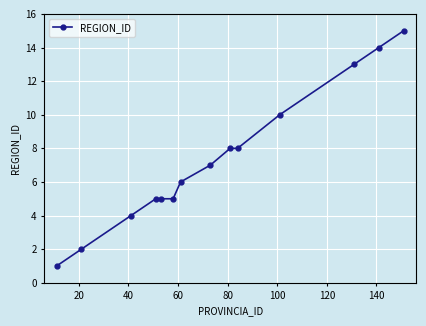

True or false: the data has more than 2 interior local peaks.

False